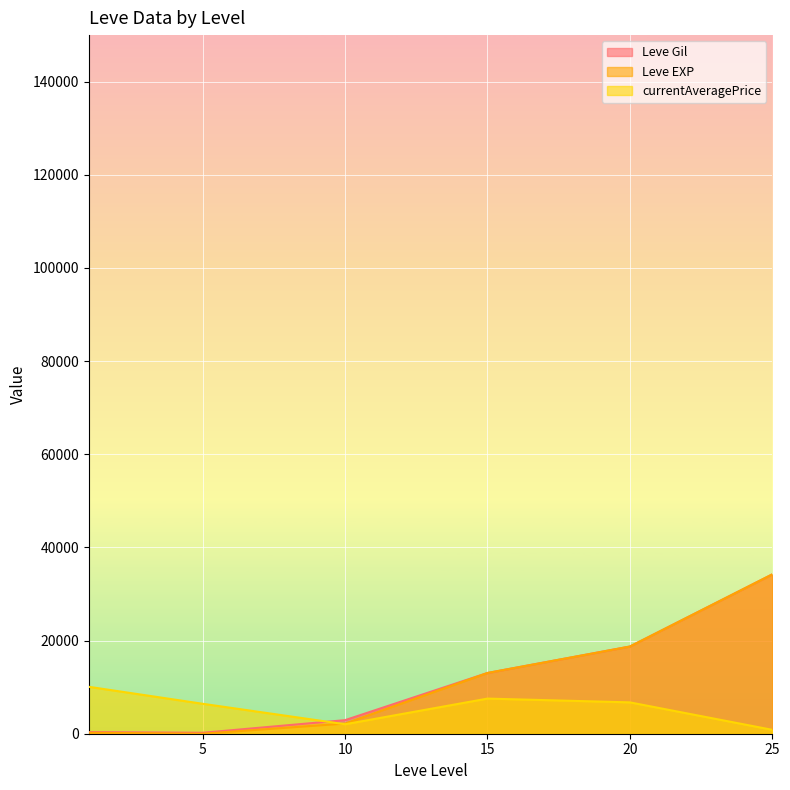

What is the spread (max minus min) of values at 15?

5496.8